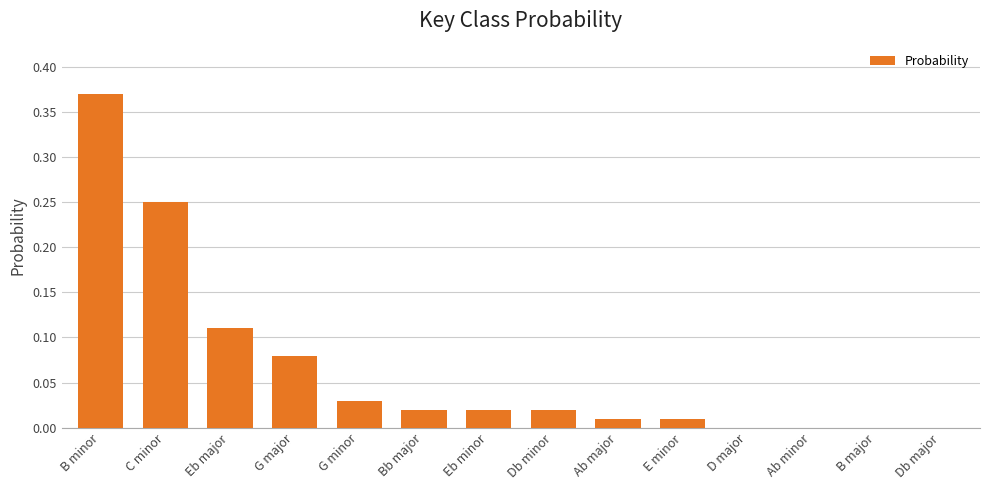

At which category does the chart reach its peak across all series?

B minor